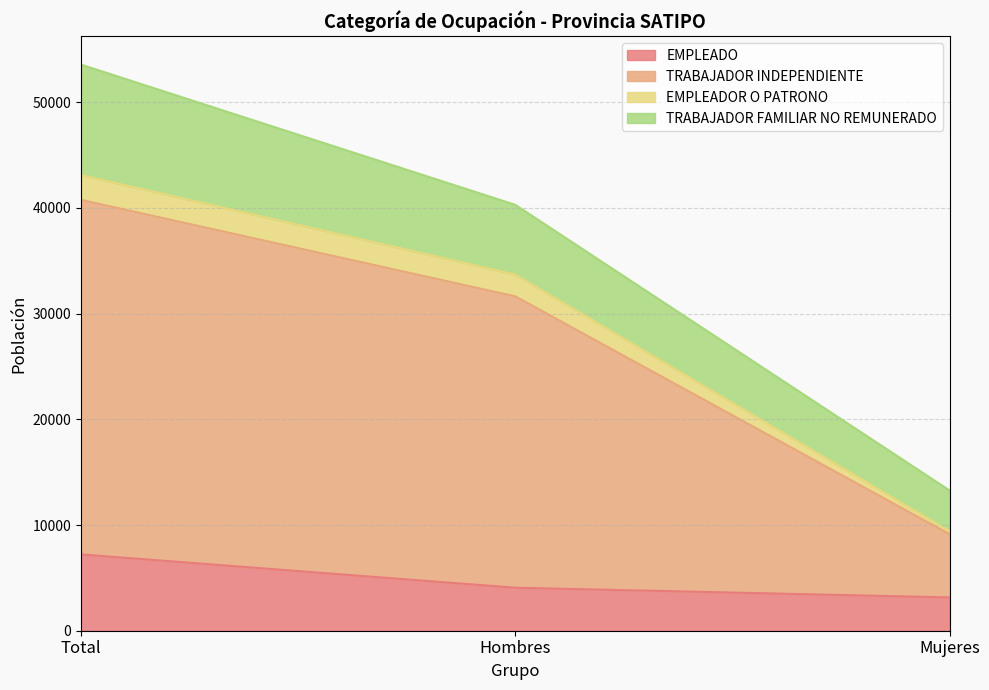

What is the value of the EMPLEADO point at the 2nd from the left?

4069